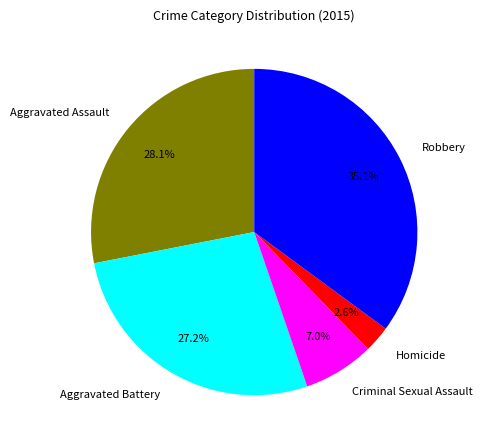

Is the sum of Aggravated Battery and Robbery greater than half?

Yes